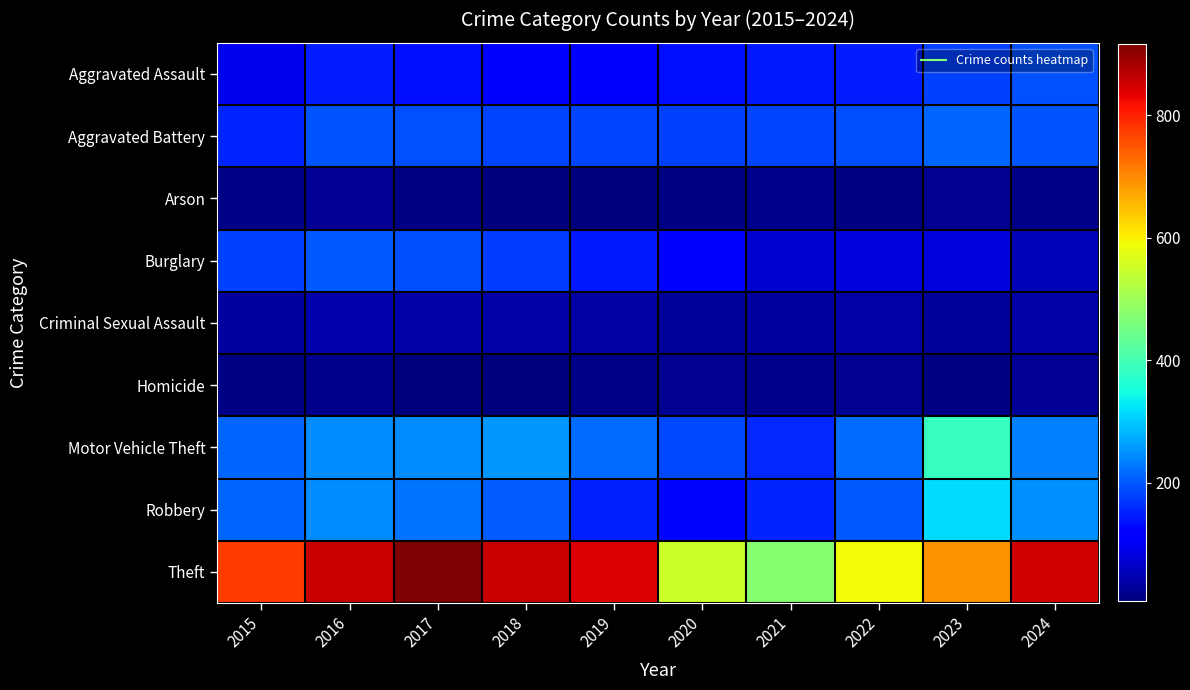

Reading right to left, transcribe all the data shown in this chart.

Aggravated Assault: 2024=192	2023=177	2022=146	2021=142	2020=131	2019=113	2018=119	2017=131	2016=146	2015=95
Aggravated Battery: 2024=195	2023=209	2022=190	2021=182	2020=180	2019=182	2018=183	2017=191	2016=196	2015=154
Arson: 2024=14	2023=21	2022=11	2021=17	2020=12	2019=6	2018=8	2017=12	2016=25	2015=15
Burglary: 2024=50	2023=81	2022=82	2021=71	2020=115	2019=143	2018=176	2017=189	2016=201	2015=178
Criminal Sexual Assault: 2024=39	2023=28	2022=39	2021=31	2020=28	2019=37	2018=38	2017=39	2016=42	2015=31
Homicide: 2024=24	2023=12	2022=21	2021=20	2020=22	2019=14	2018=8	2017=8	2016=18	2015=13
Motor Vehicle Theft: 2024=235	2023=384	2022=219	2021=156	2020=184	2019=216	2018=256	2017=247	2016=245	2015=211
Robbery: 2024=251	2023=316	2022=198	2021=153	2020=124	2019=150	2018=204	2017=224	2016=247	2015=212
Theft: 2024=851	2023=690	2022=592	2021=474	2020=550	2019=841	2018=856	2017=916	2016=858	2015=774